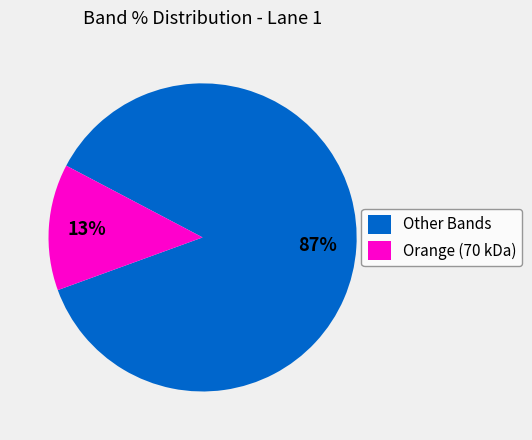

Which has a higher value, Other Bands or Orange (70 kDa)?

Other Bands